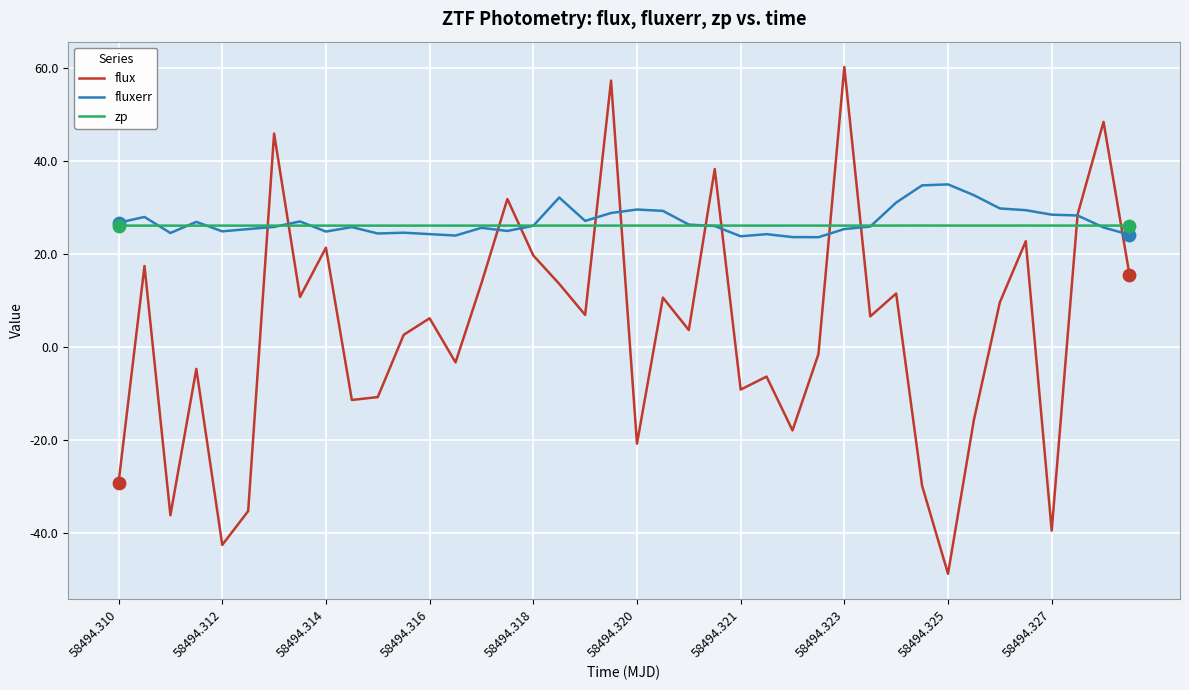

What is the smallest value displayed?

-48.8